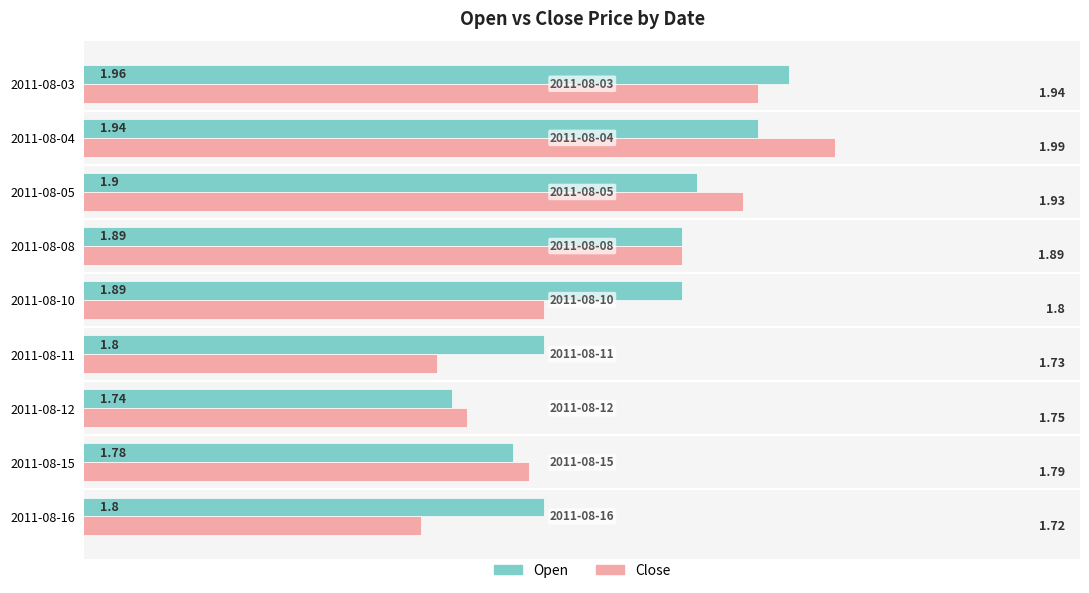

What is the average value of the Close series?

1.8